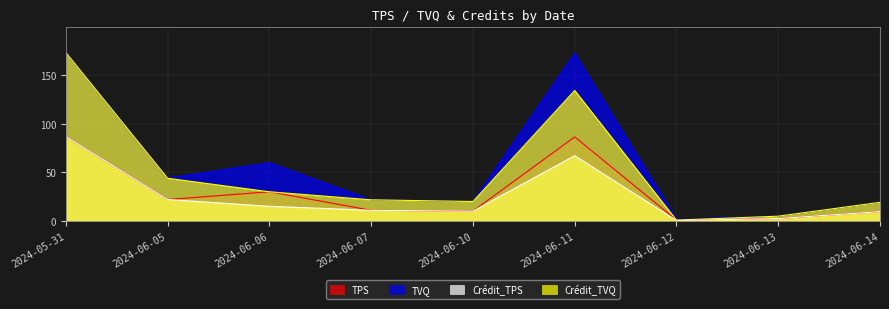

Rank the categories by TPS value from lowest to highest.

2024-06-12, 2024-06-13, 2024-06-14, 2024-06-10, 2024-06-07, 2024-06-05, 2024-06-06, 2024-06-11, 2024-05-31